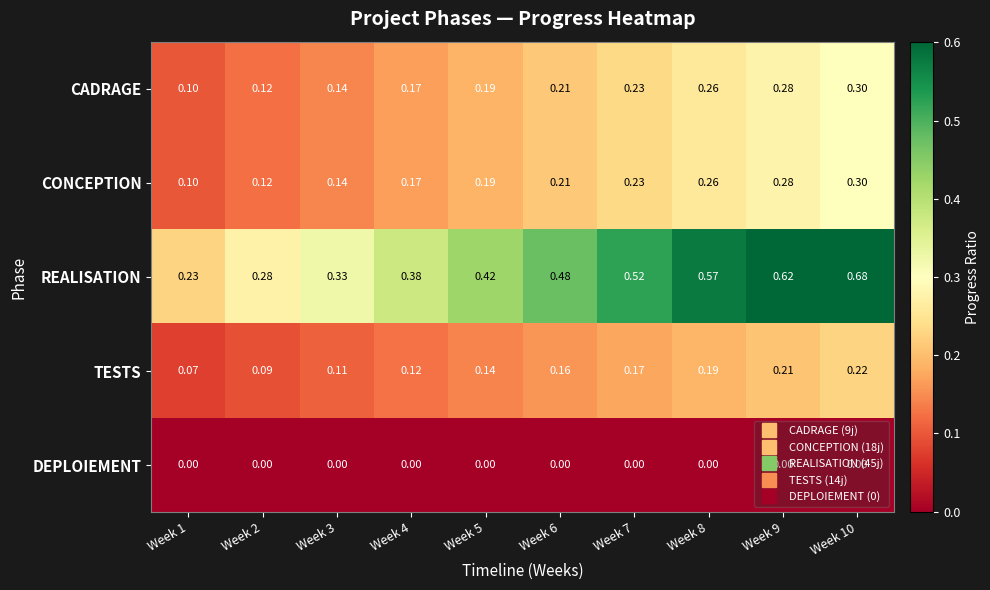

Which series has the widest spread of values?

REALISATION